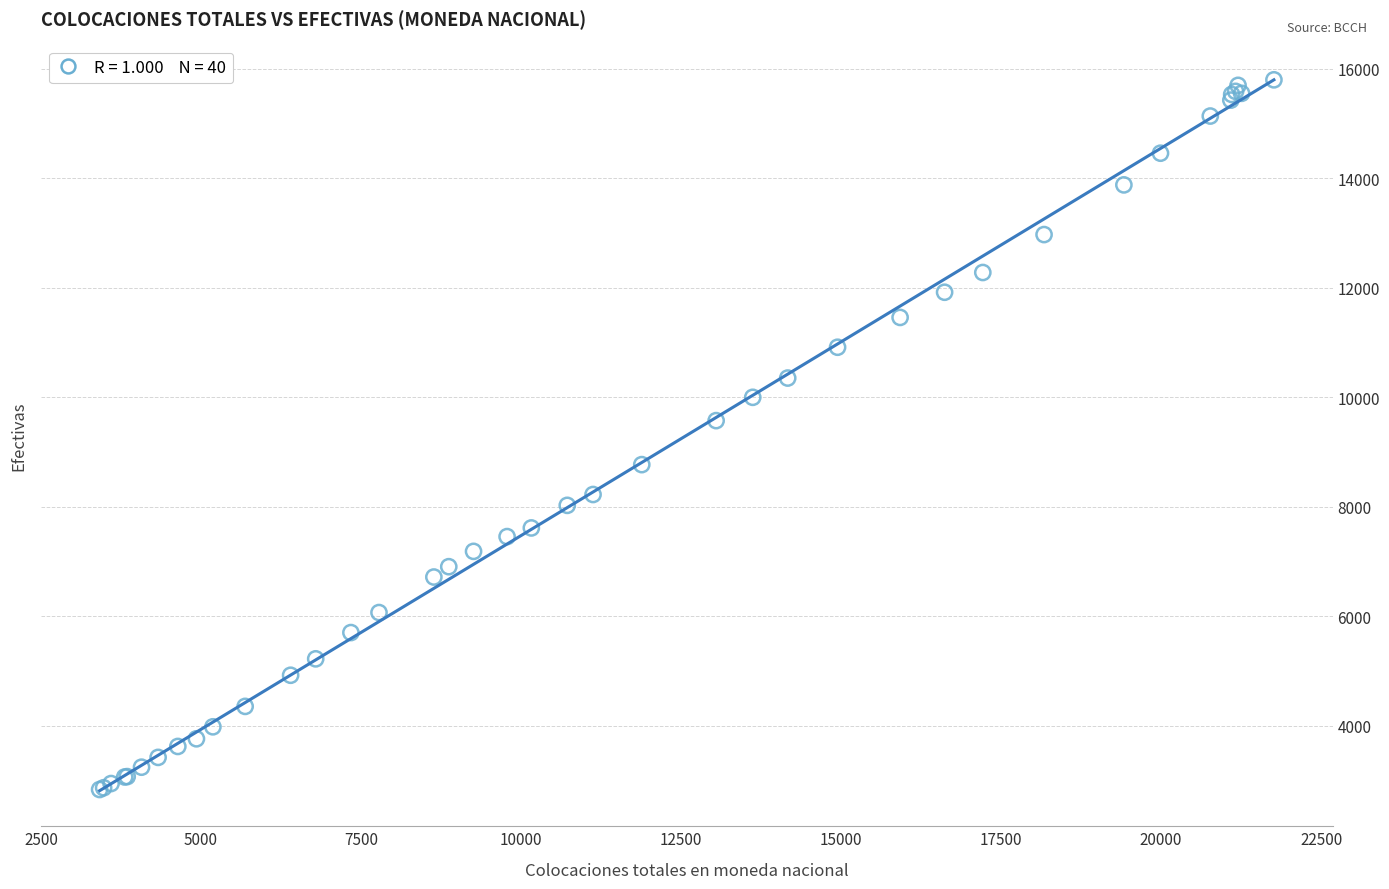

What Y value in the scatter plot is closest to 9317?

9574